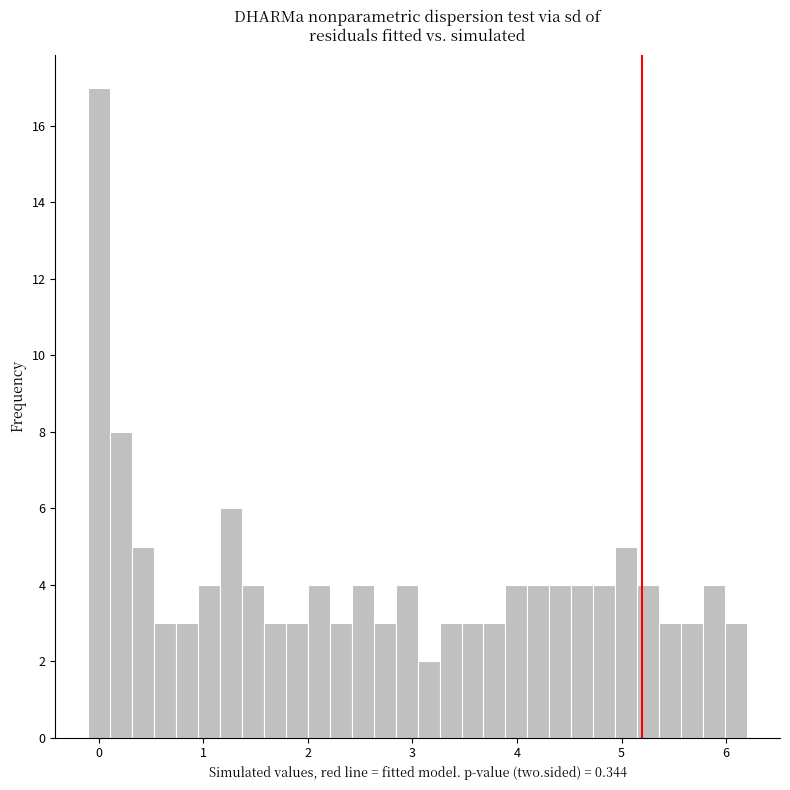

Around what value on the x-axis is the tallest bar? Give the approximate position of its centre, as read against the axis.

0.0